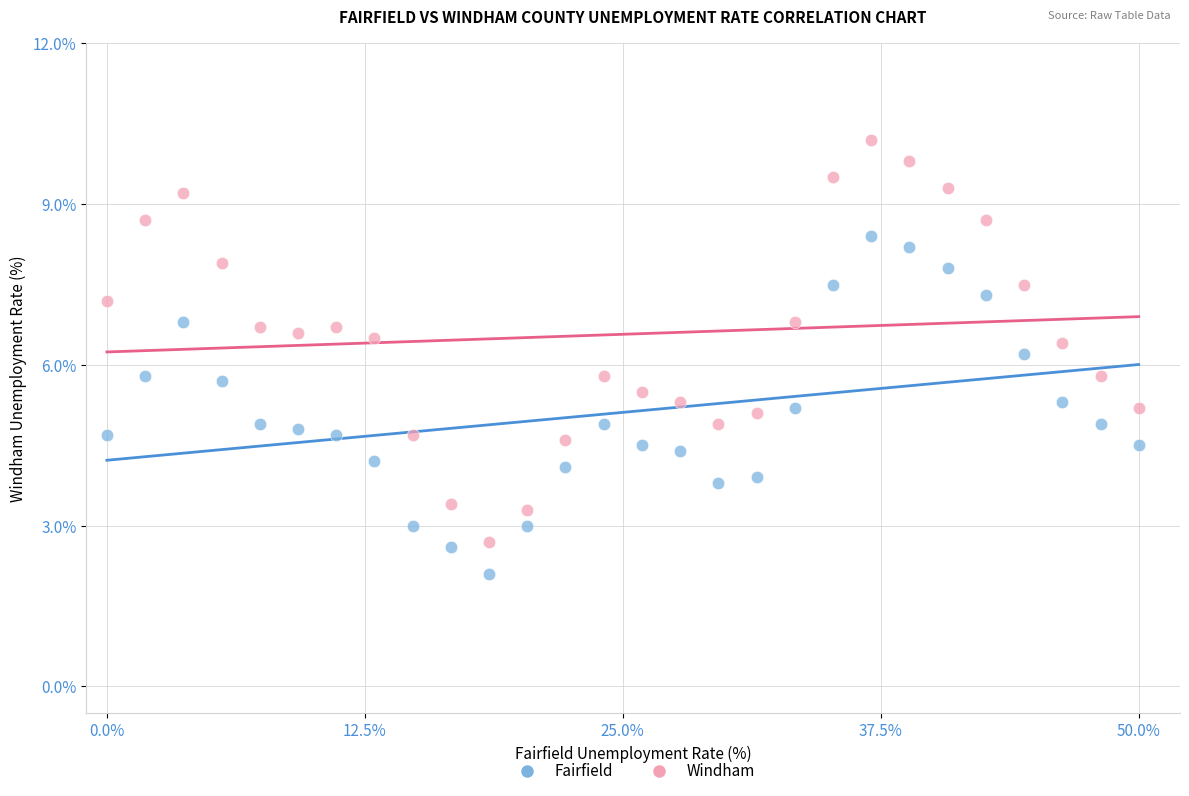

What are all the series names shown in the legend?

Fairfield, Windham